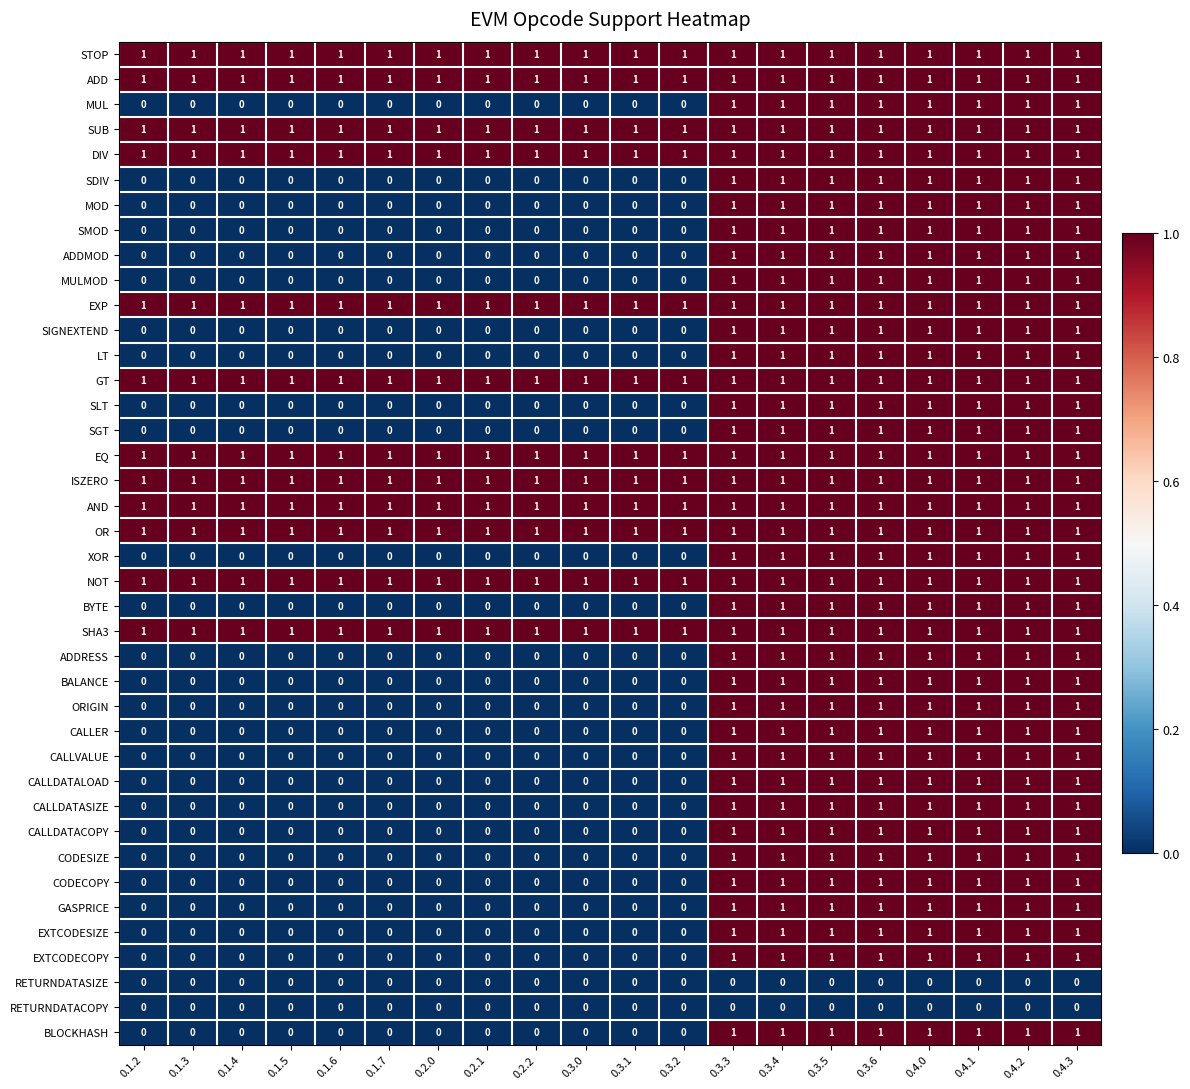

What is the spread (max minus min) of values at 0.2.2?

1